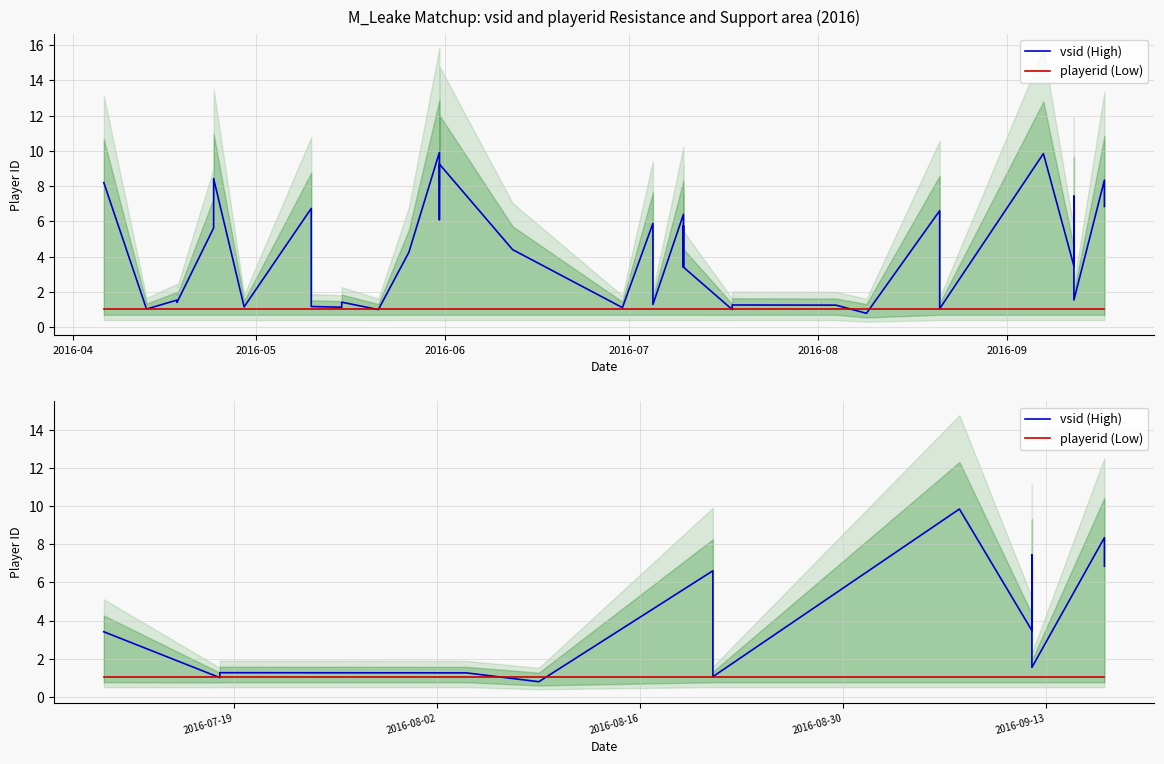

What is the minimum value shown in the chart?

0.8